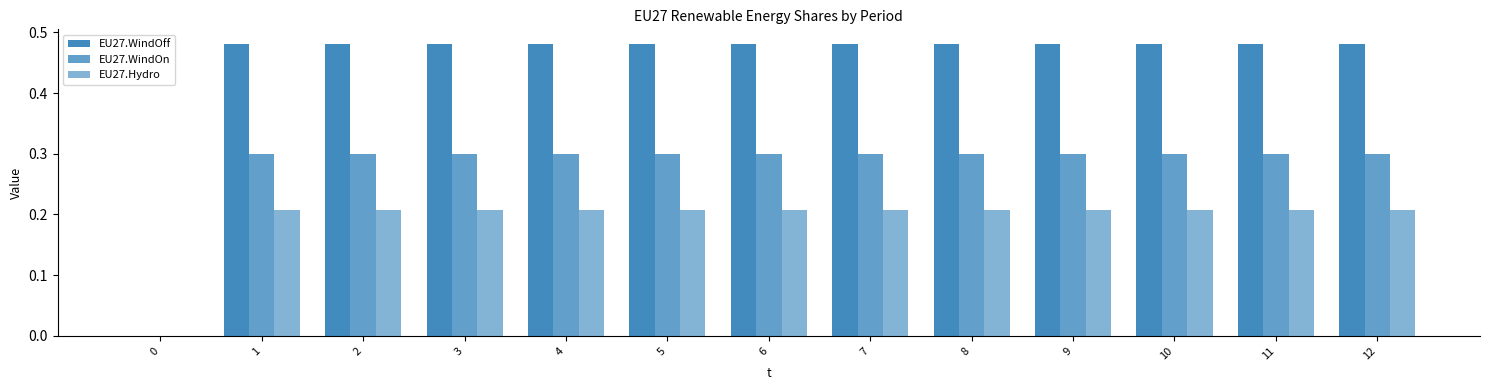

The EU27.Hydro series shows 0.2 at 4. True or false?

True